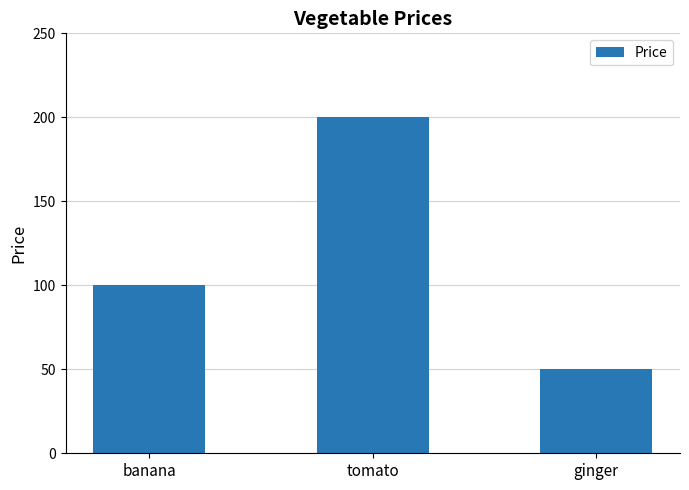

Read the value at banana, to the nearest 5.

100